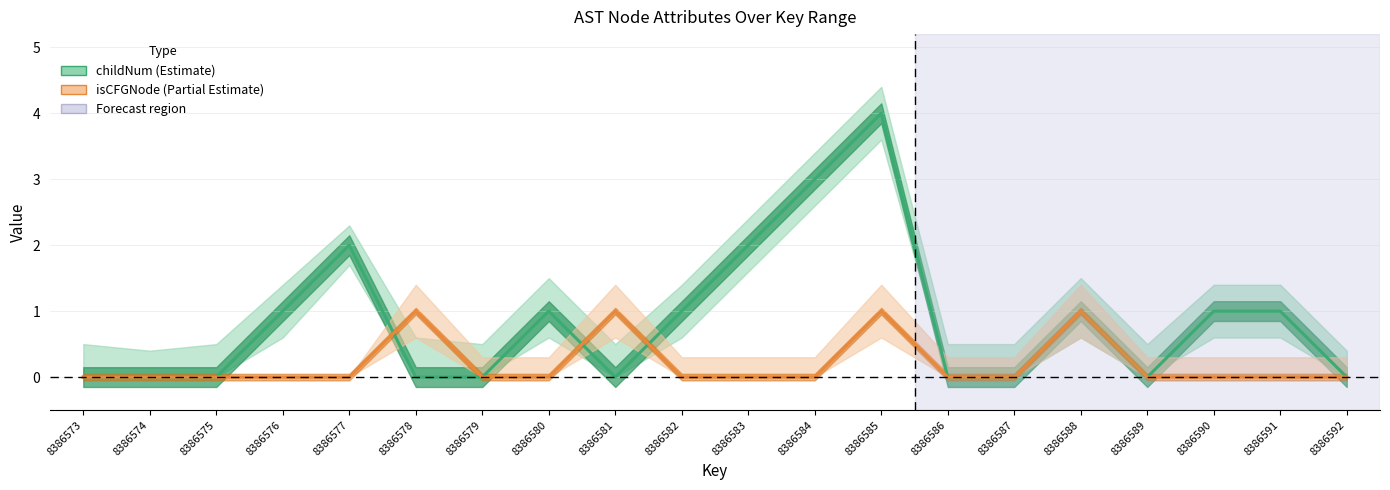

At 8386592, list the series in order from largest to smallest.

childNum (Estimate), isCFGNode (Partial Estimate)